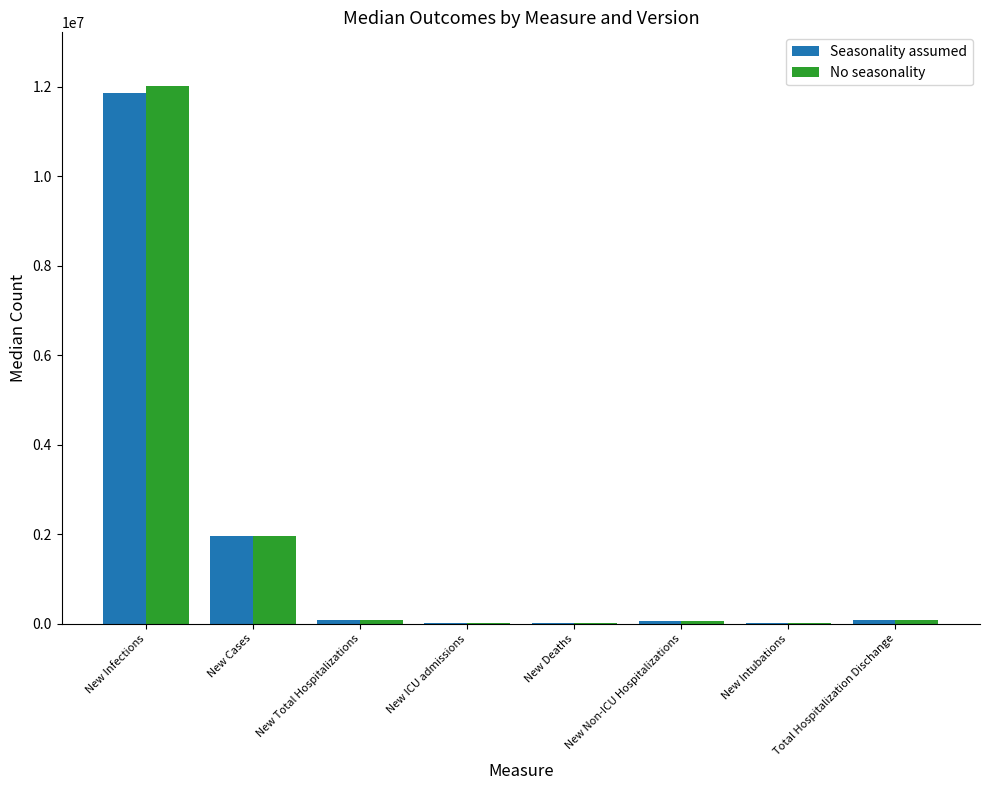

What is the total value across all series at New Infections?

23876769